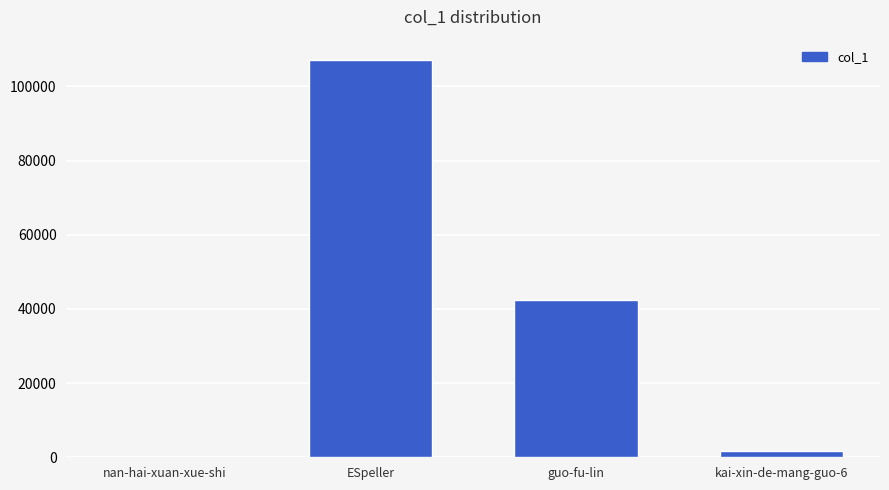

What is the sum of all values?

151405